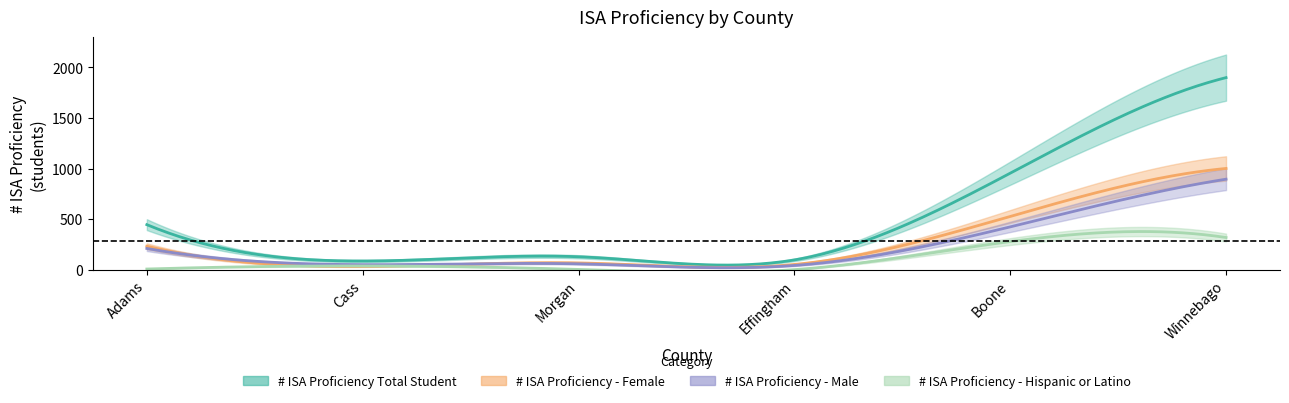

Between Morgan and Cass, which is larger?

Morgan